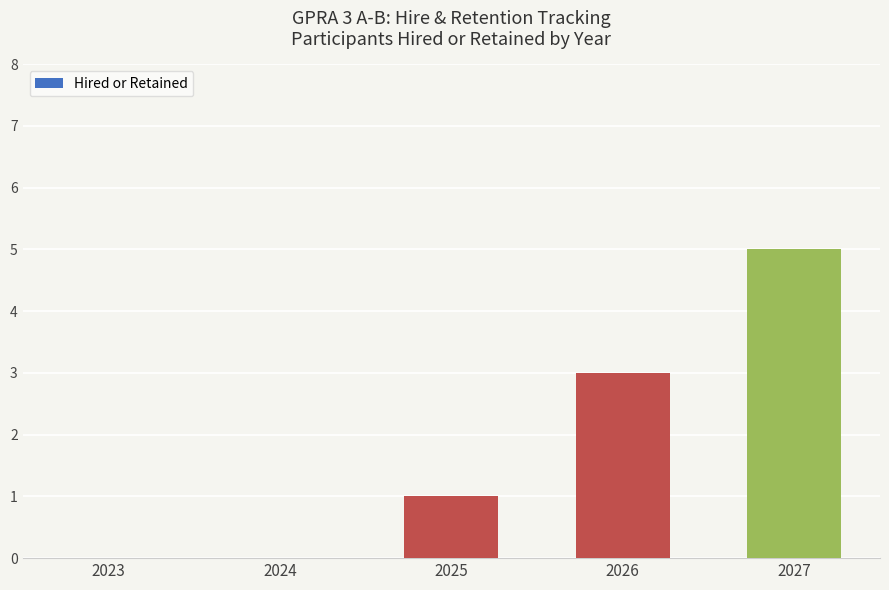

What is the sum of all values?

9